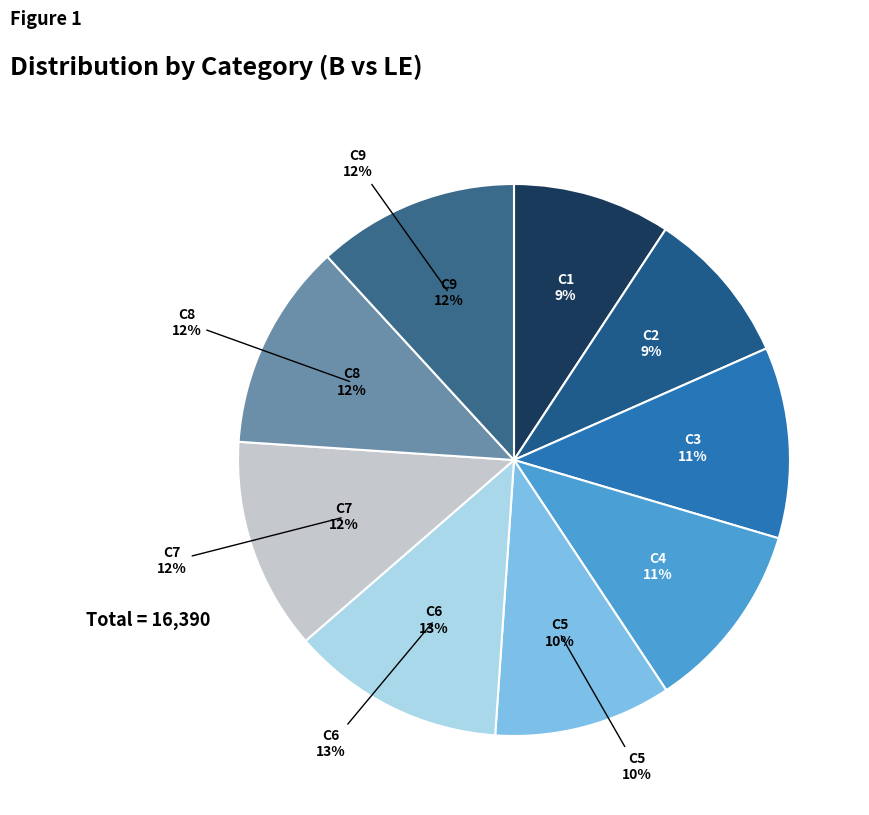

True or false: C2 accounts for 23% of the total.

False